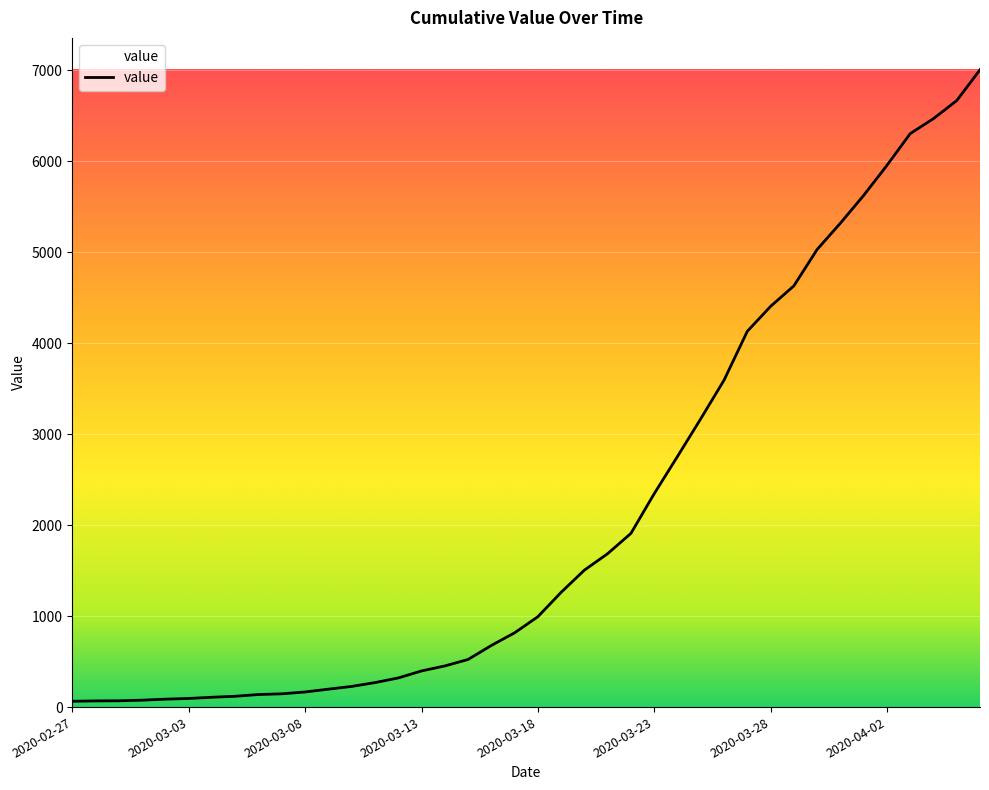

What is the difference between the maximum and minimum values?

6939